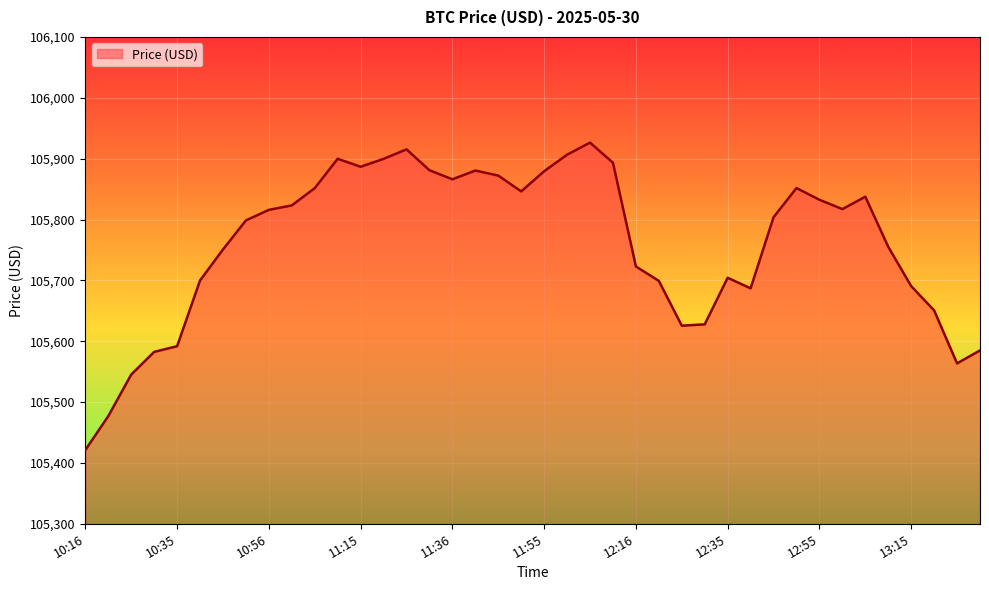

What is the difference between the maximum and minimum values?

505.1